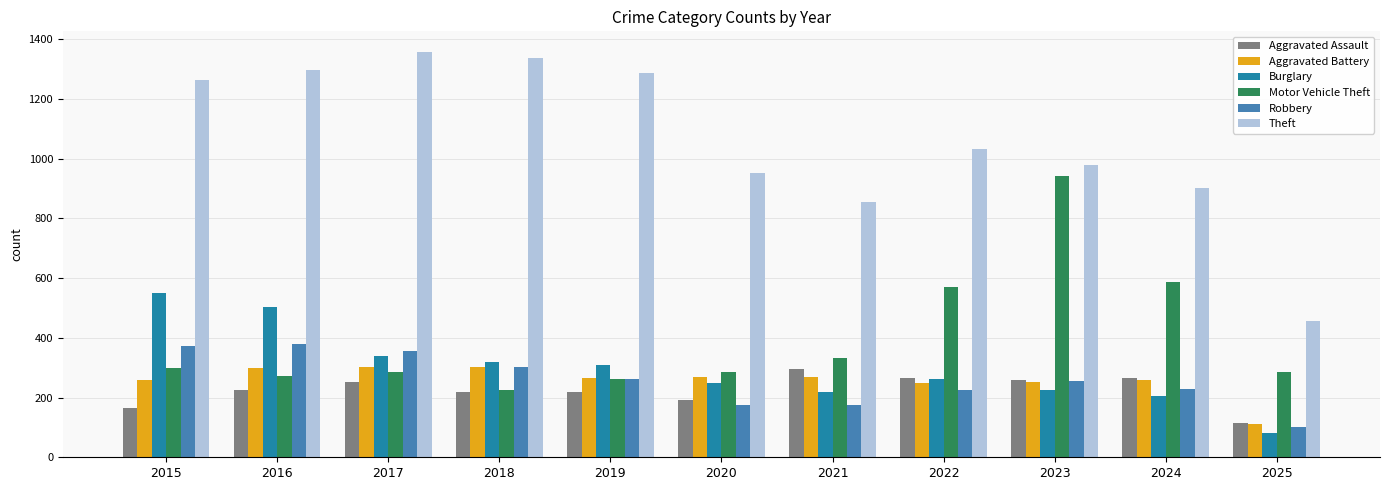

What are all the series names shown in the legend?

Aggravated Assault, Aggravated Battery, Burglary, Motor Vehicle Theft, Robbery, Theft